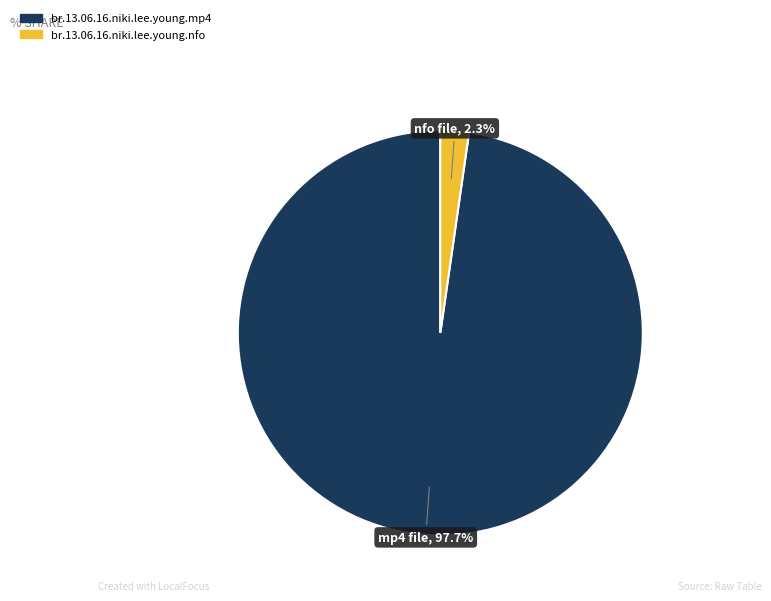

What percentage is NOT represented by br.13.06.16.niki.lee.young.mp4?

2.3%